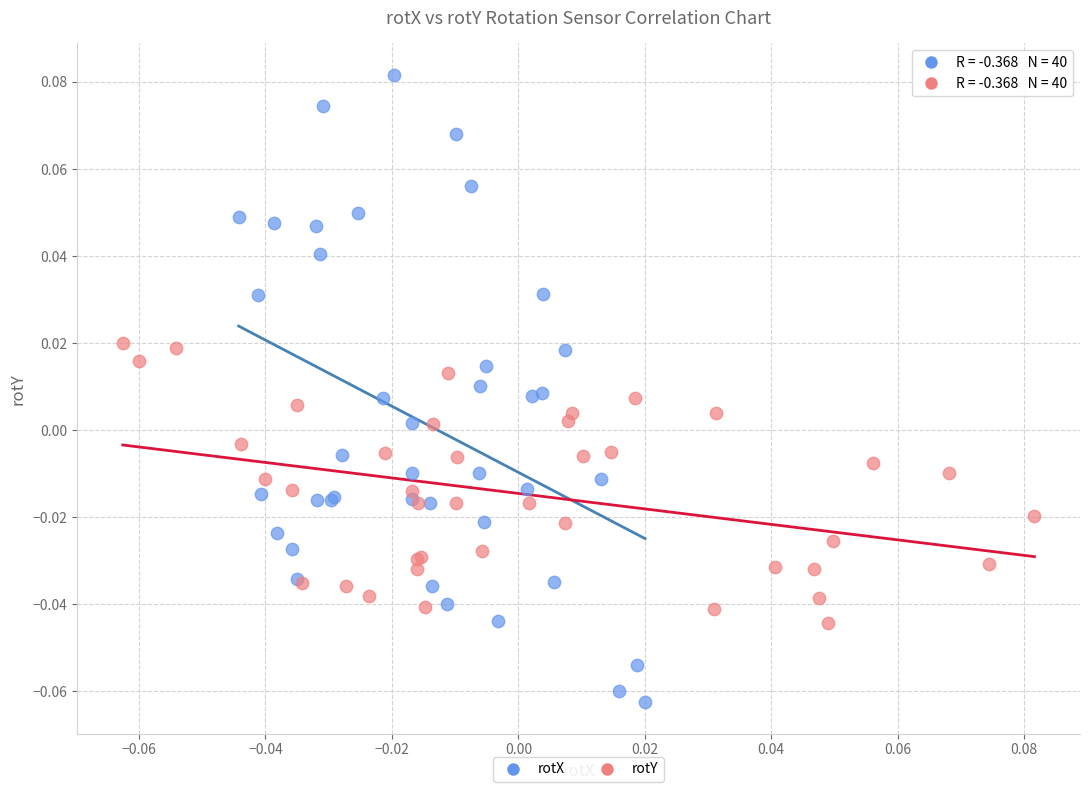

What are all the series names shown in the legend?

rotX, rotY